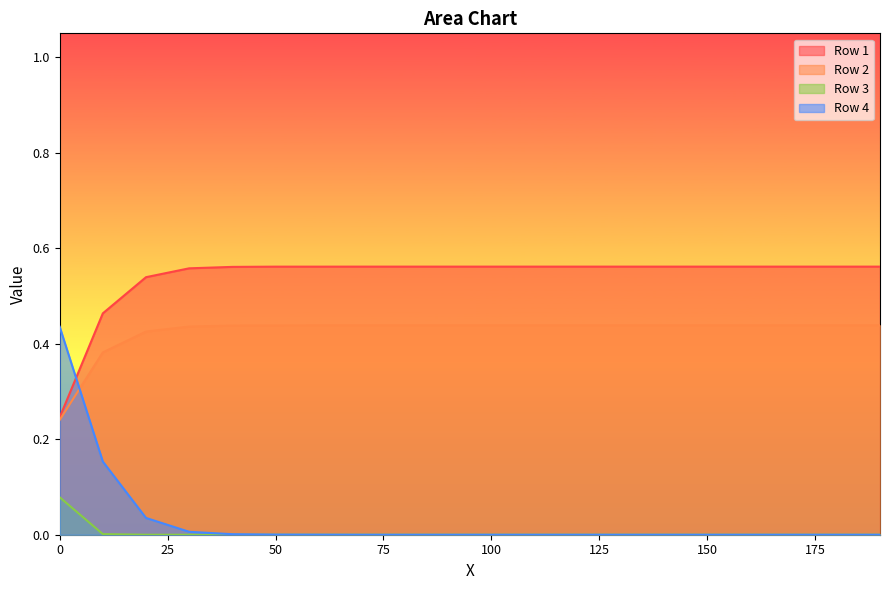

Which series ends up on top after the final intersection of Row 4 and Row 1?

Row 1